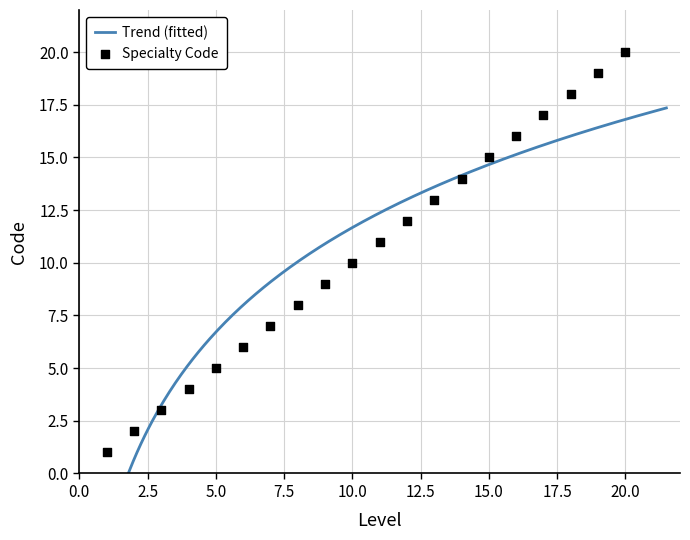

What is the change in value from 3 to 9?

+6